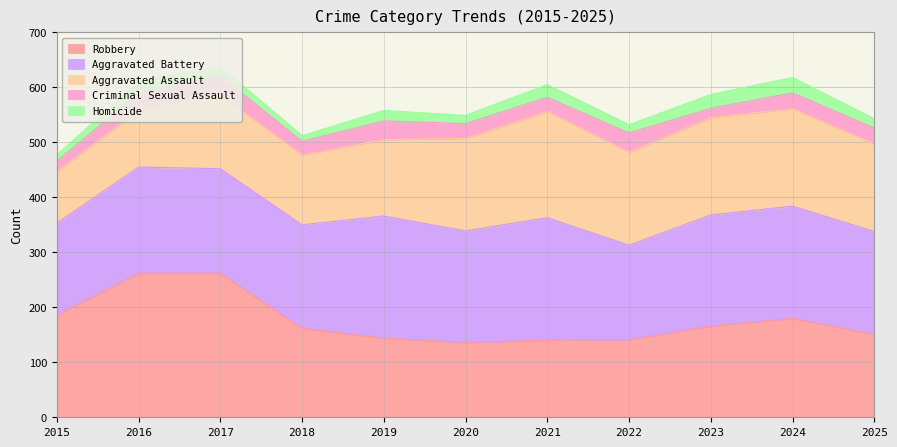

True or false: Homicide and Aggravated Battery cross at least once.

False